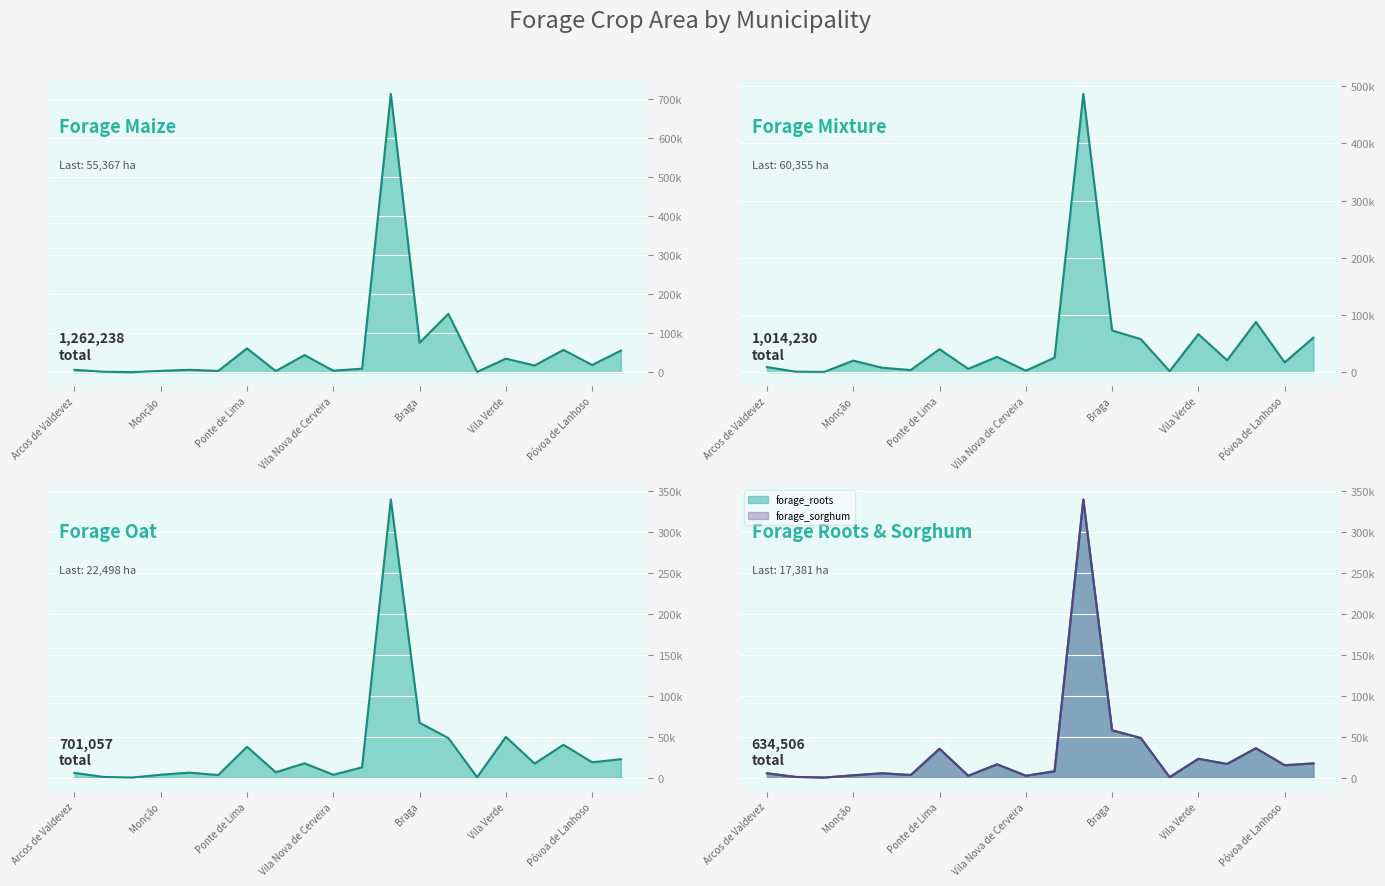

True or false: forage_roots has more than 0 interior local peaks.

True